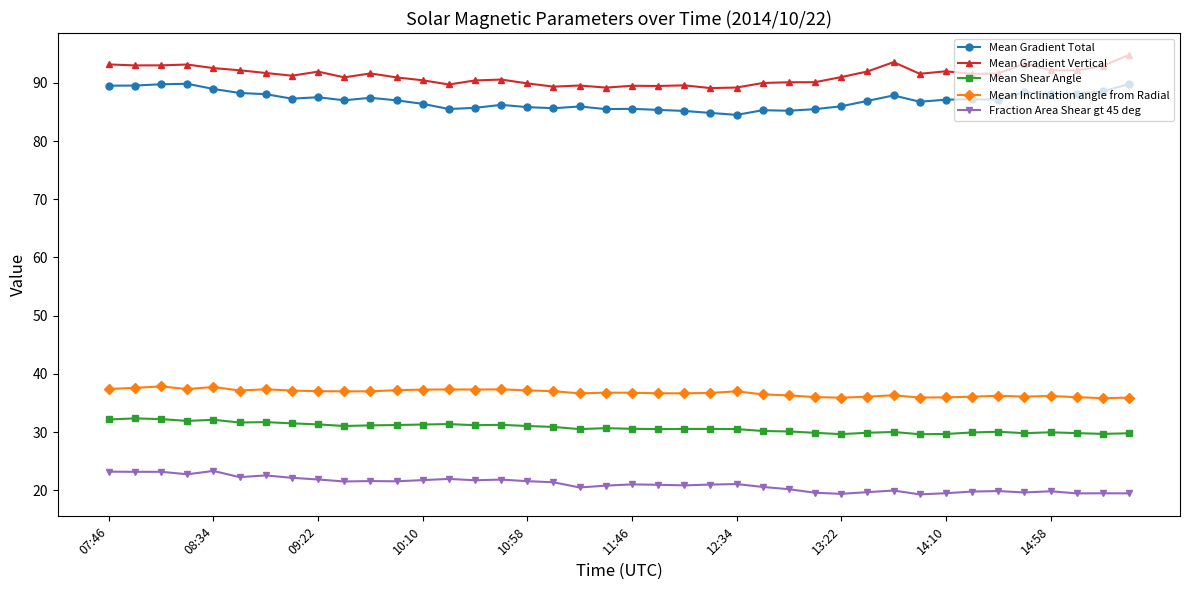

True or false: Mean Inclination angle from Radial has more than 2 interior local peaks.

True